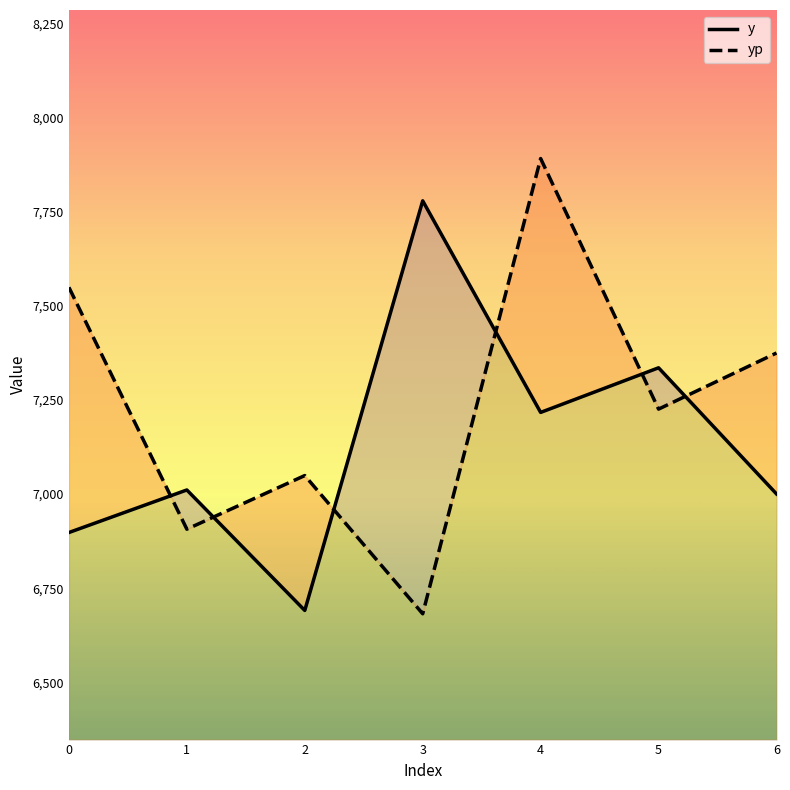

Is it true that yp equals 10234.2 at 0?

False